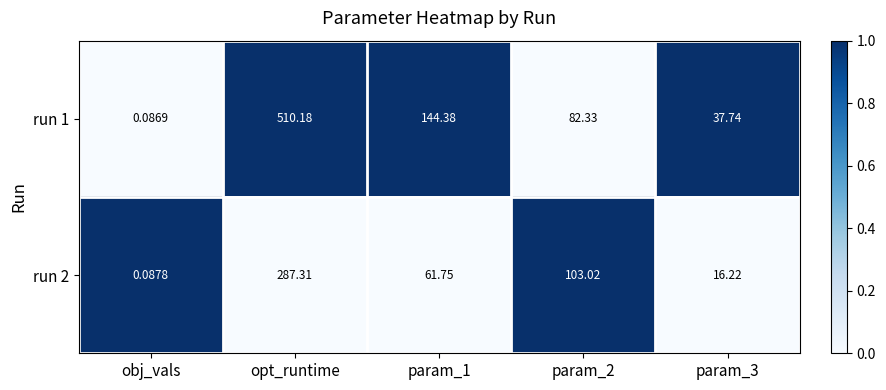

At which label does run 1 reach its peak?

opt_runtime